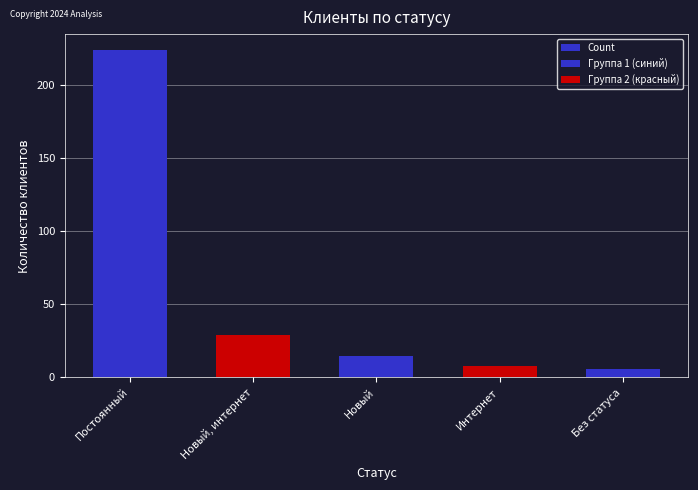

What is the ratio of the value at Новый to the value at Новый, интернет?

0.5